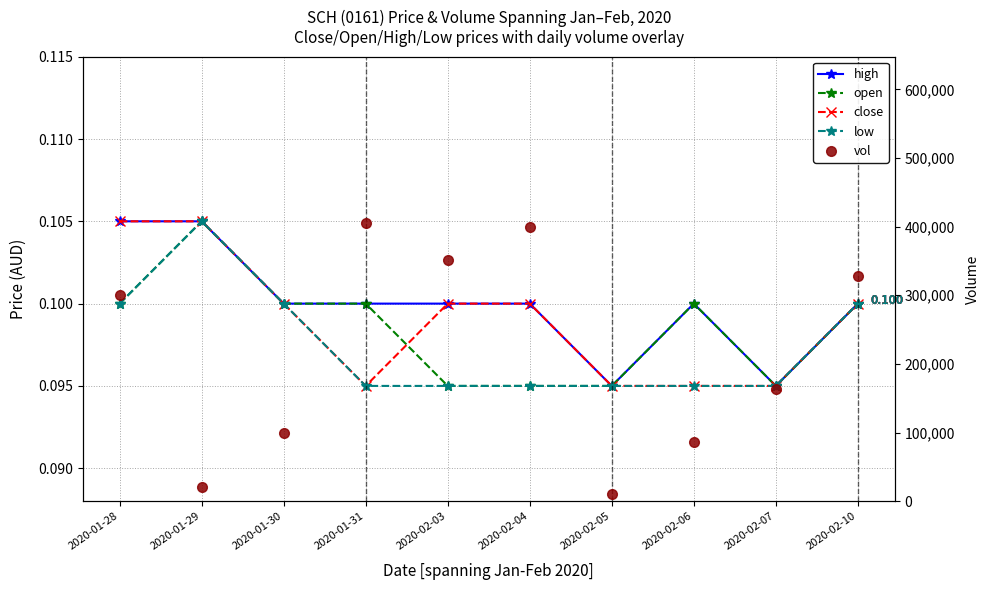

Is the value of close at 2020-01-29 greater than the value of low at 2020-02-03?

Yes